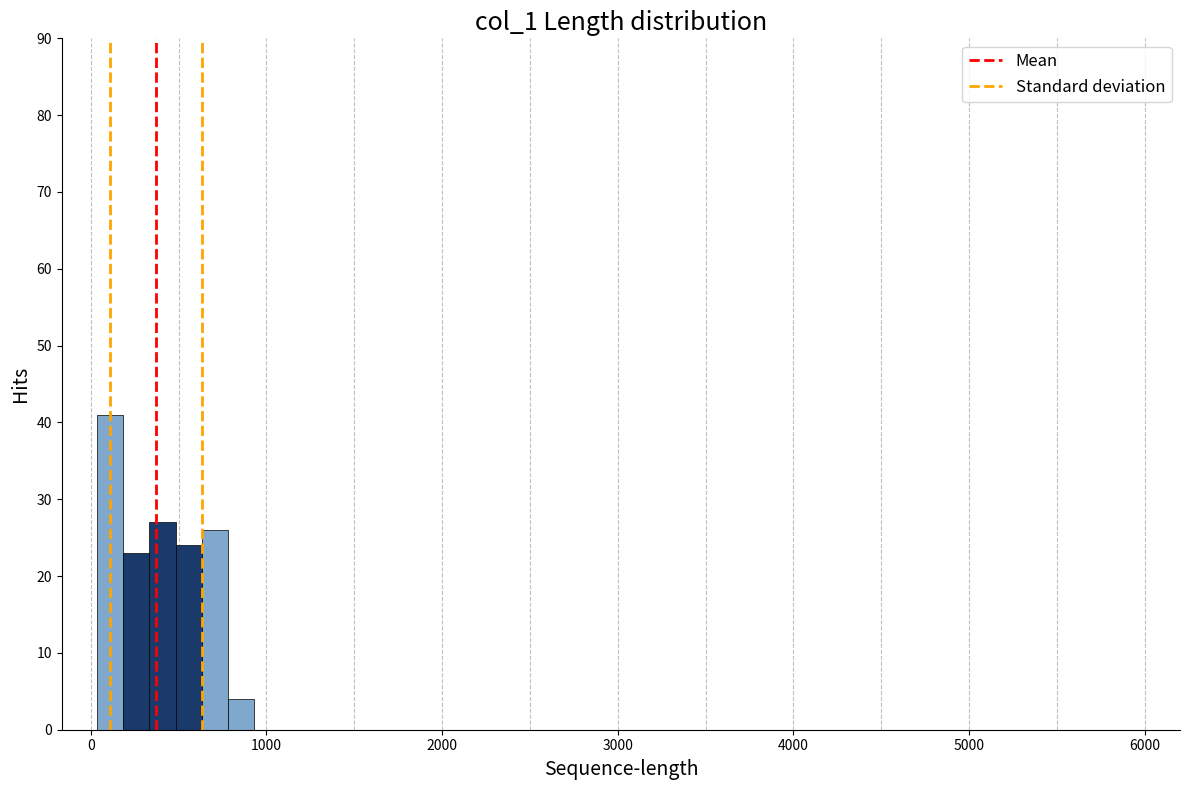

Read against the x-axis, roughly where is the centre of the tallest bar?

100